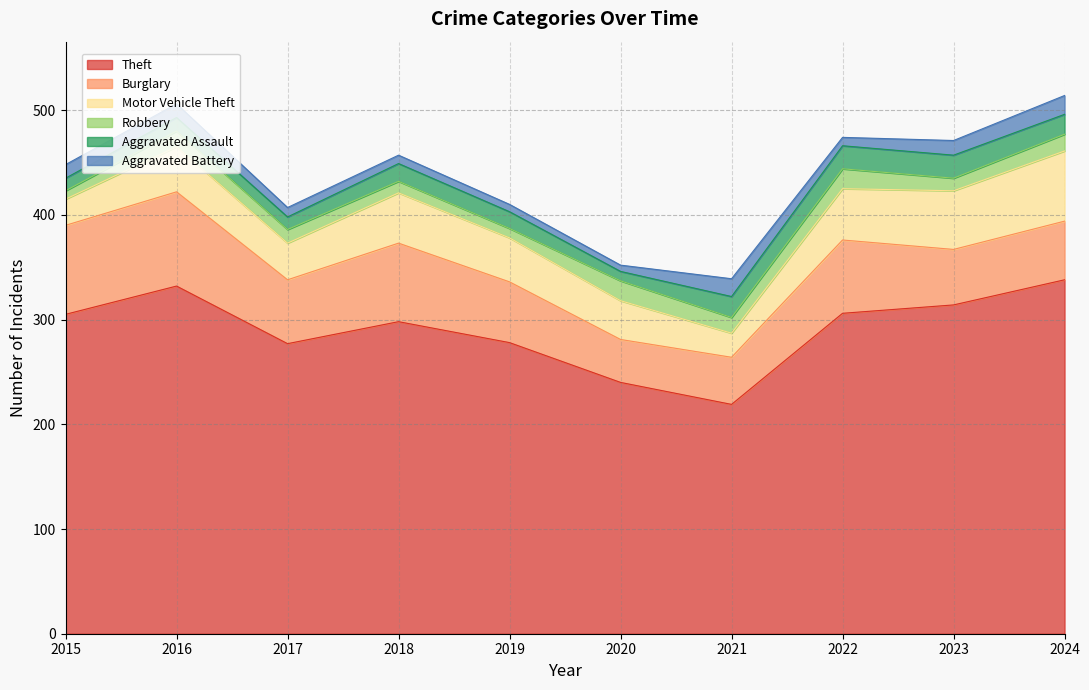

Between 2024 and 2015, which is larger?

2024